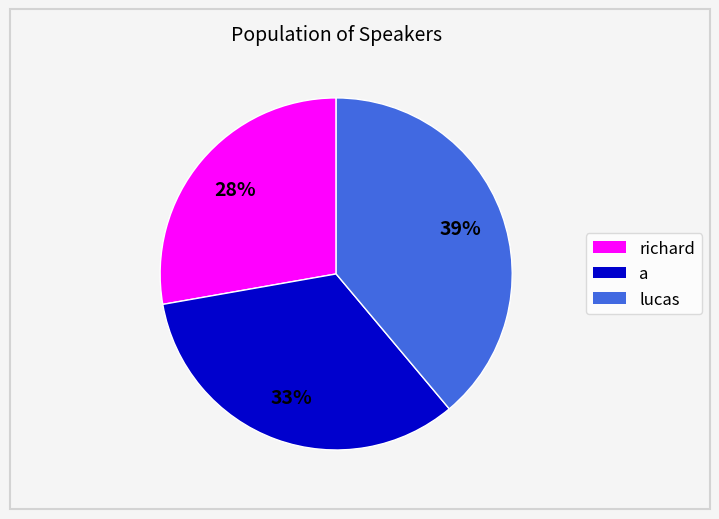

How many slices are in this pie chart?

3